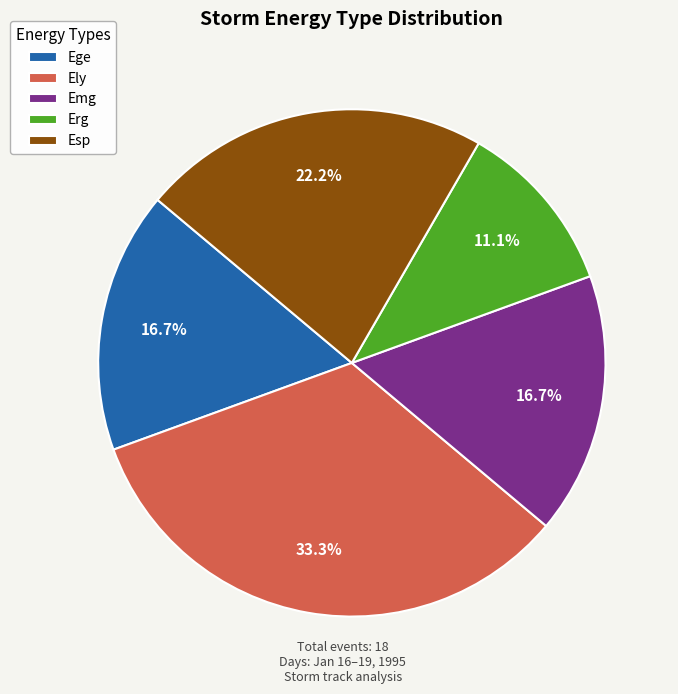

What is the ratio of the value at Emg to the value at Erg?

1.5